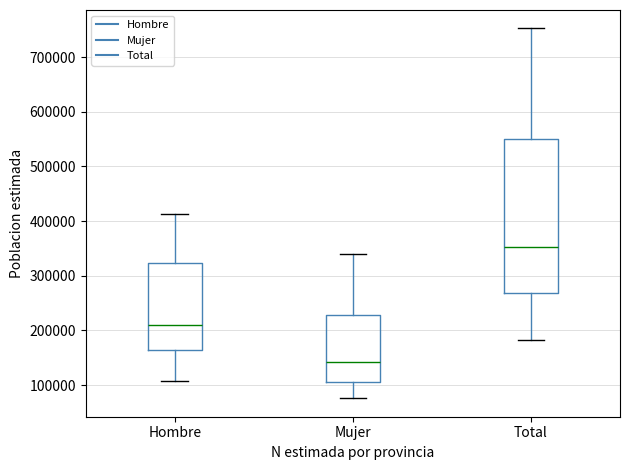

Where does the upper whisker of the box for Mujer end on the y-axis? The values are not printed on the chart, so give them approximately, as read against the axis.

340000